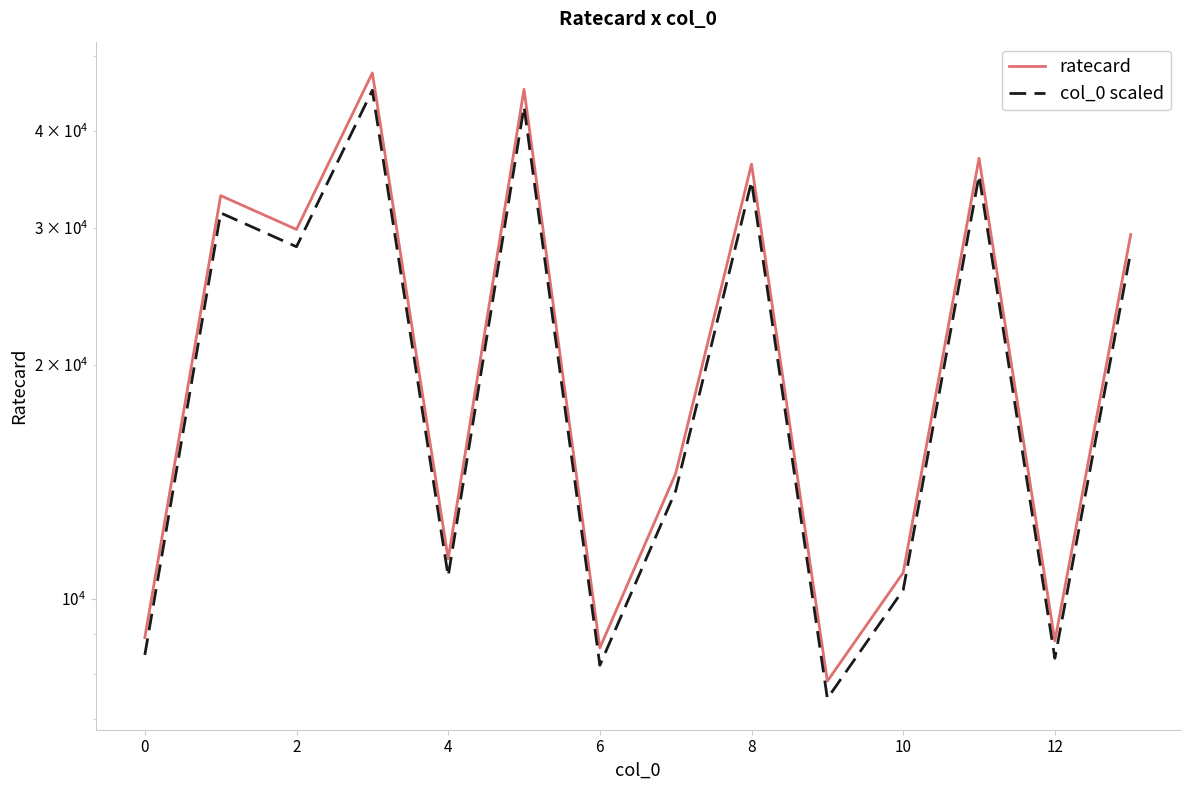

True or false: col_0 scaled and ratecard cross at least once.

False